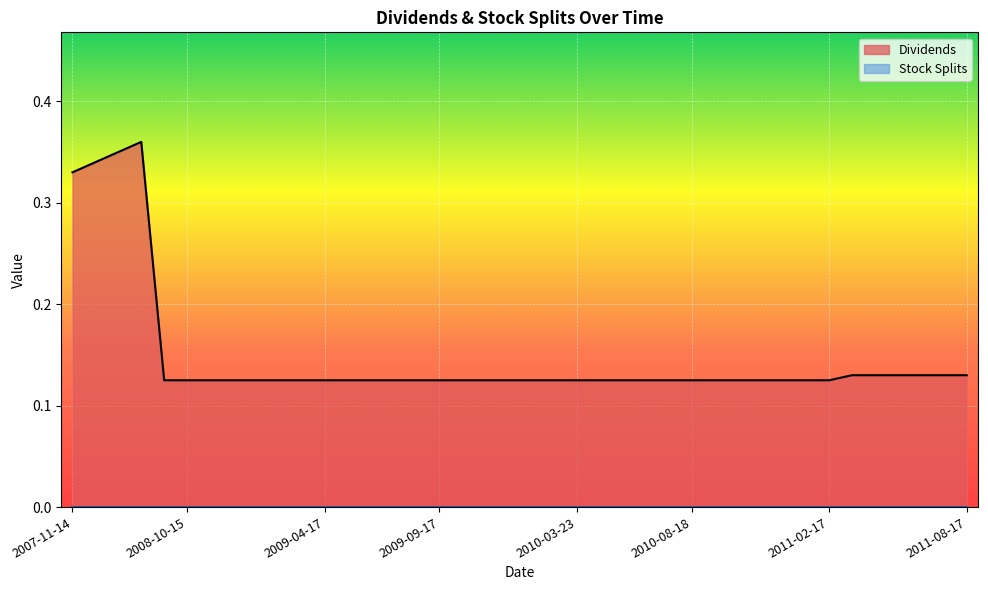

The chart shows a value of 0.2 at 2010-10-19. True or false?

False